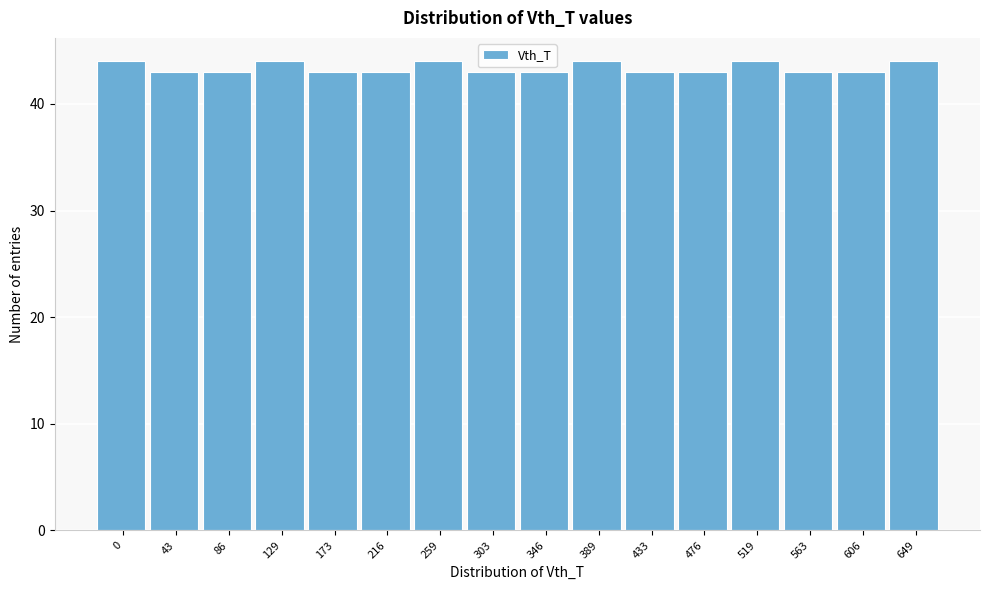

Reading right to left, list all the values displayed in this chart.

44	43	43	44	43	43	44	43	43	44	43	43	44	43	43	44